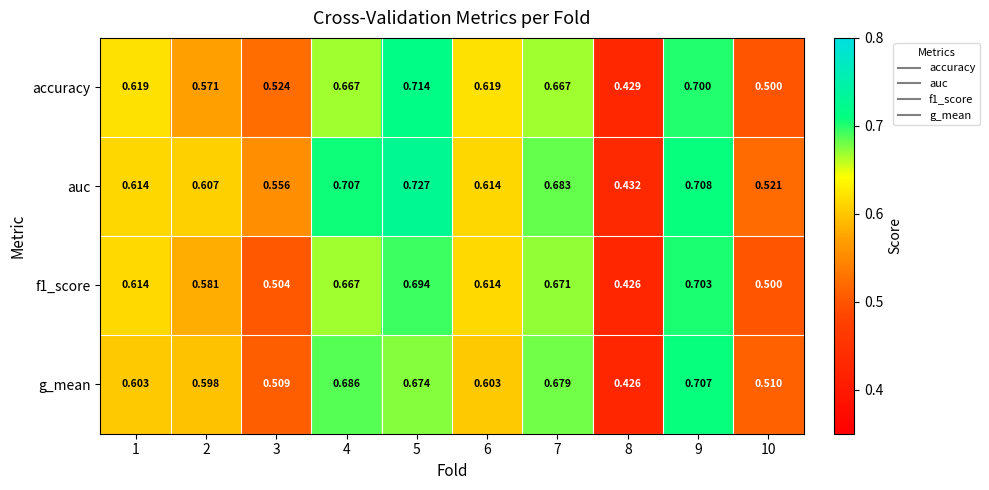

Which series has the largest total across all categories?

auc